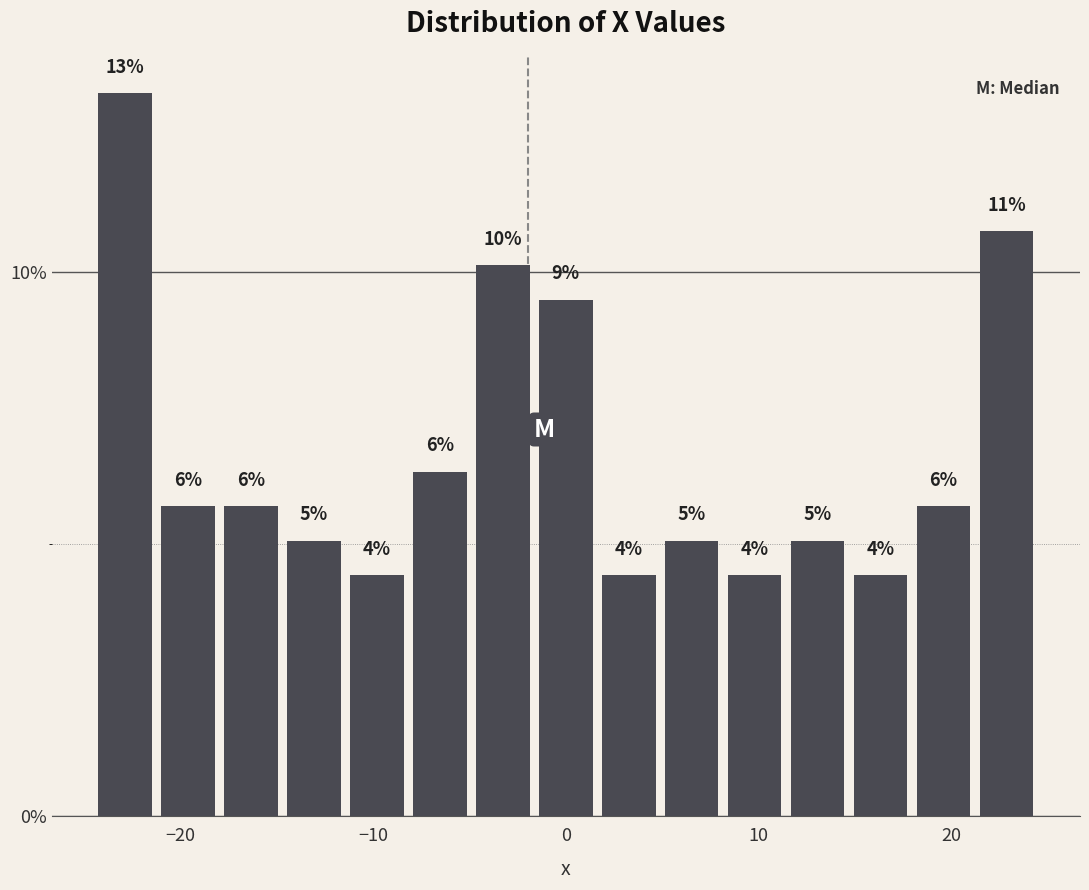

Read against the x-axis, roughly where is the centre of the tallest bar?

-23